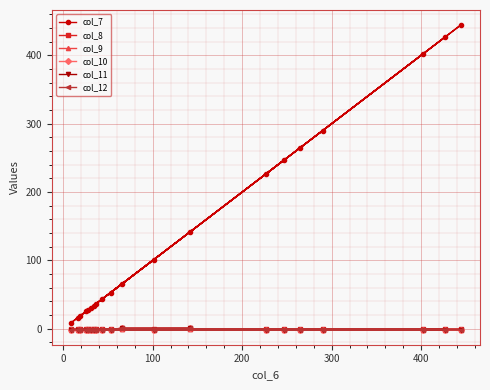

What is the difference between the maximum and minimum values in the col_10 series?

2.0